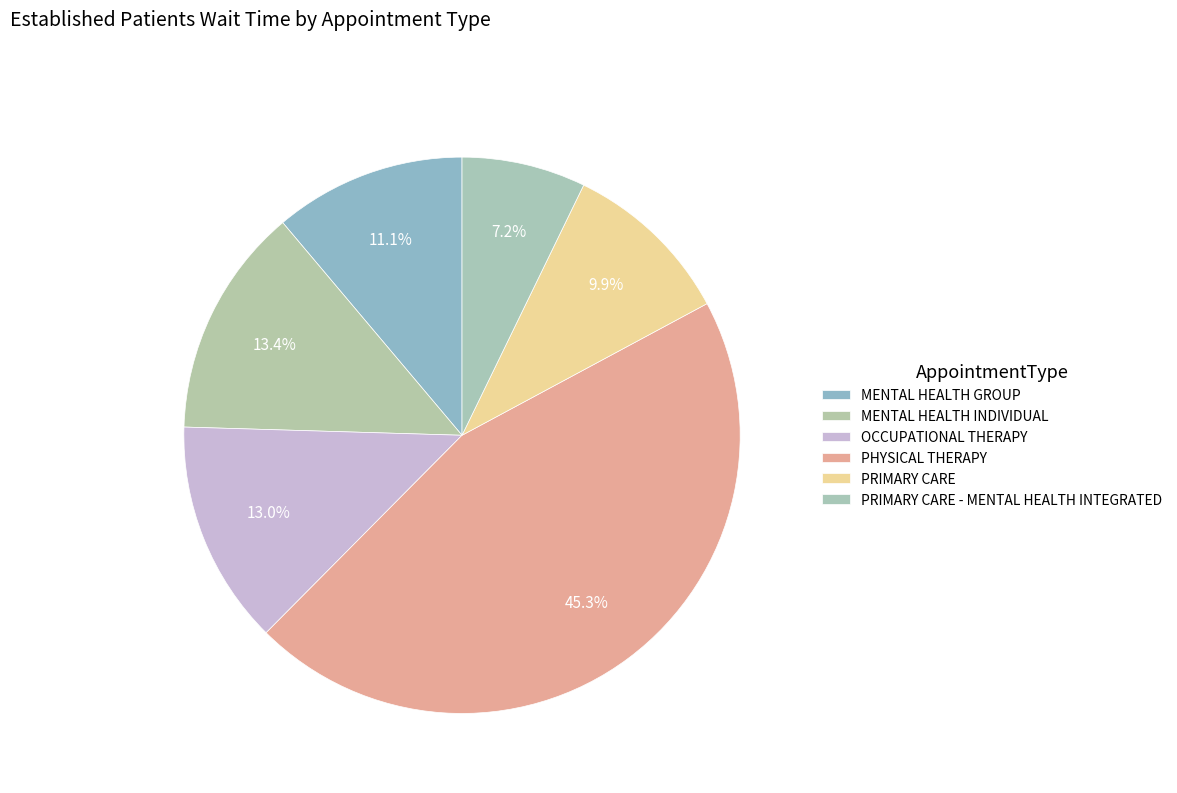

To the nearest percent, what is the difference between the largest and smallest slice percentages?

38%